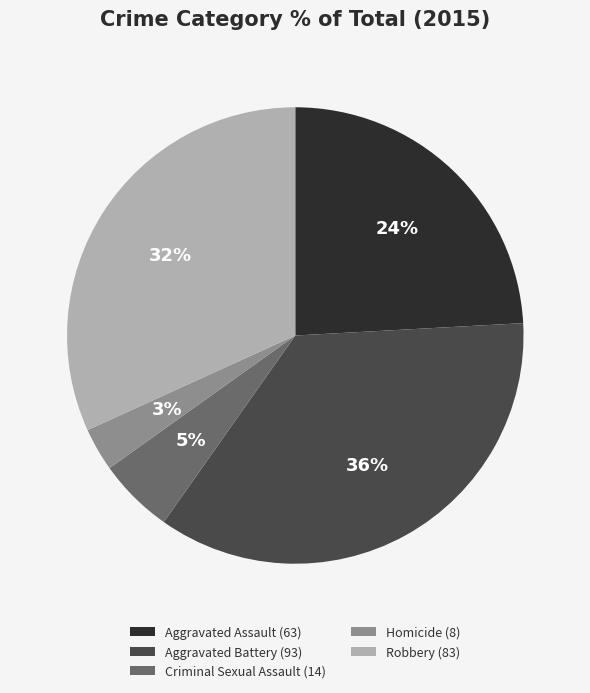

Does any single category account for the majority?

No